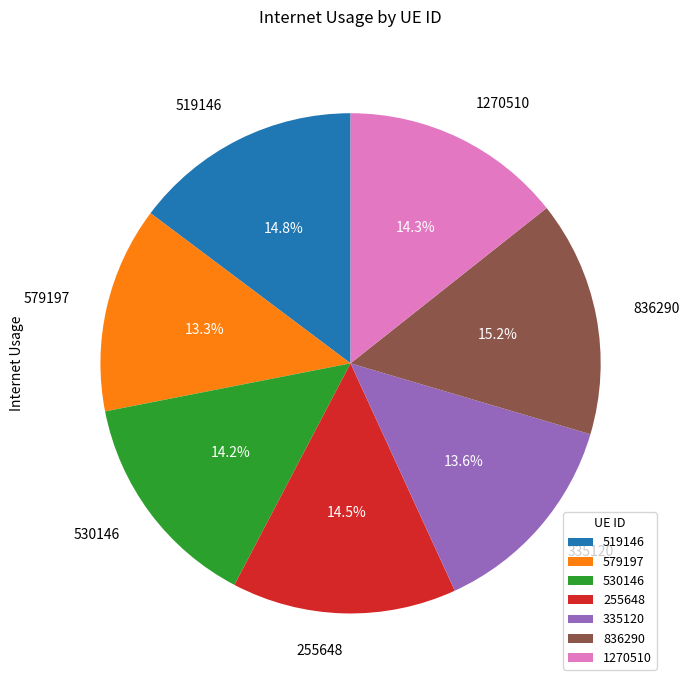

Does 1270510 account for over 50% of the chart?

No